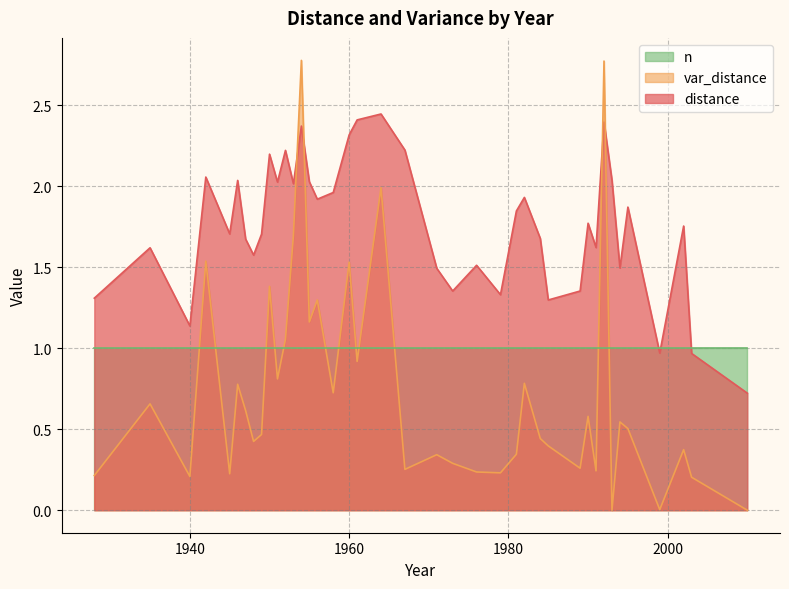

What is the maximum value for distance?

2.4